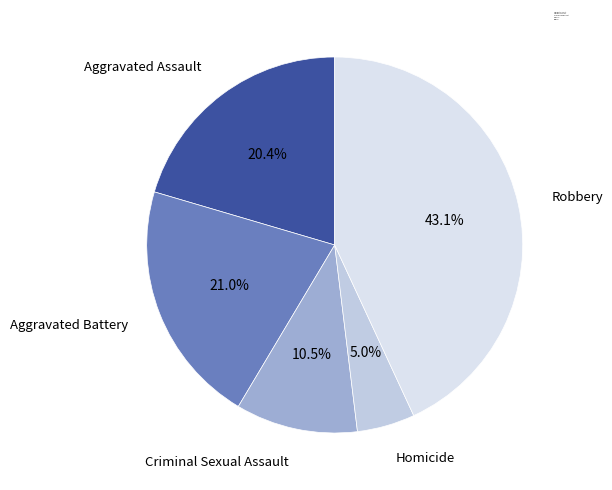

True or false: Aggravated Battery accounts for 26% of the total.

False